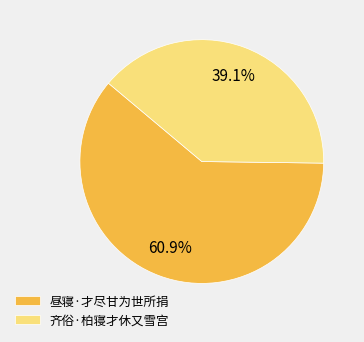

True or false: 齐俗·柏寝才休又雪宫 accounts for 39% of the total.

True